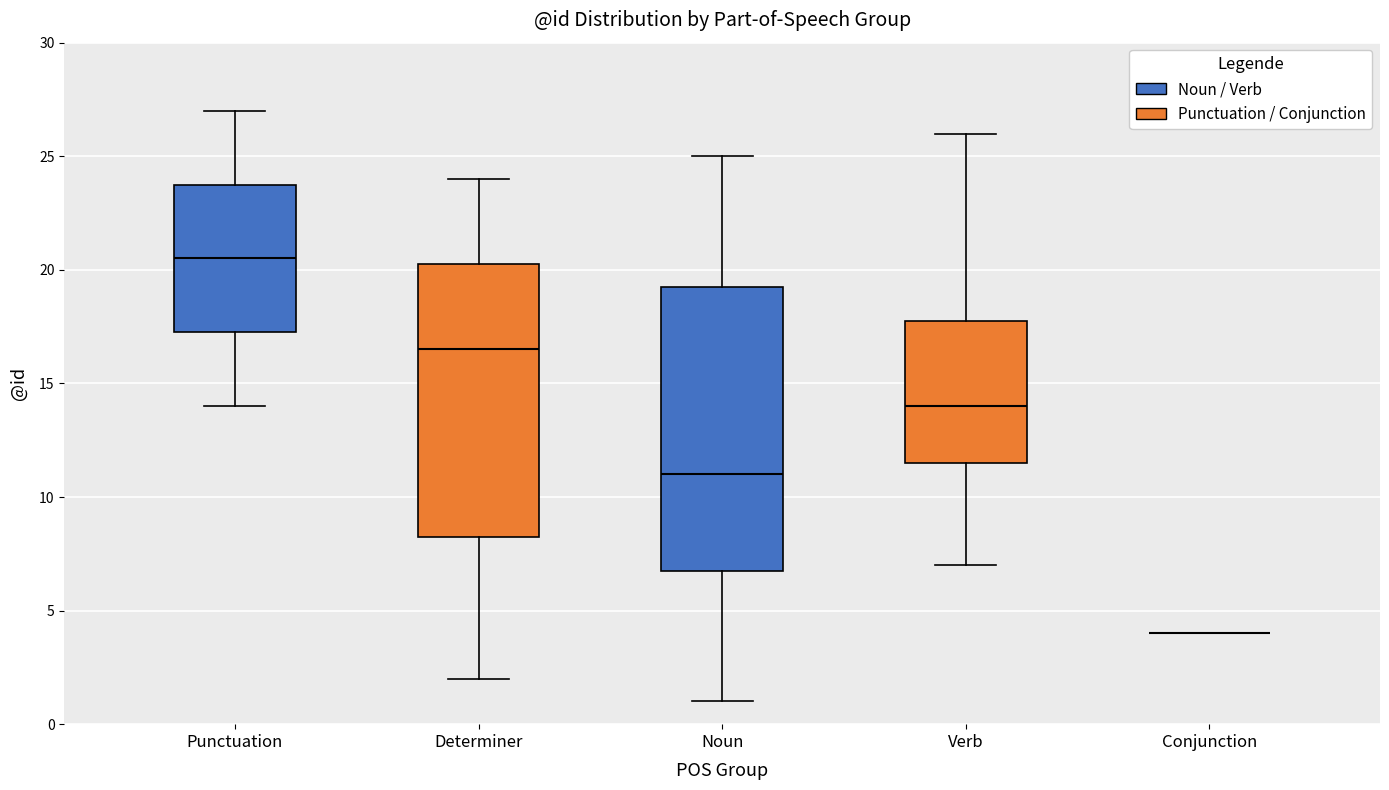

Which box is the tallest, from its lower edge to its upper edge?

Noun